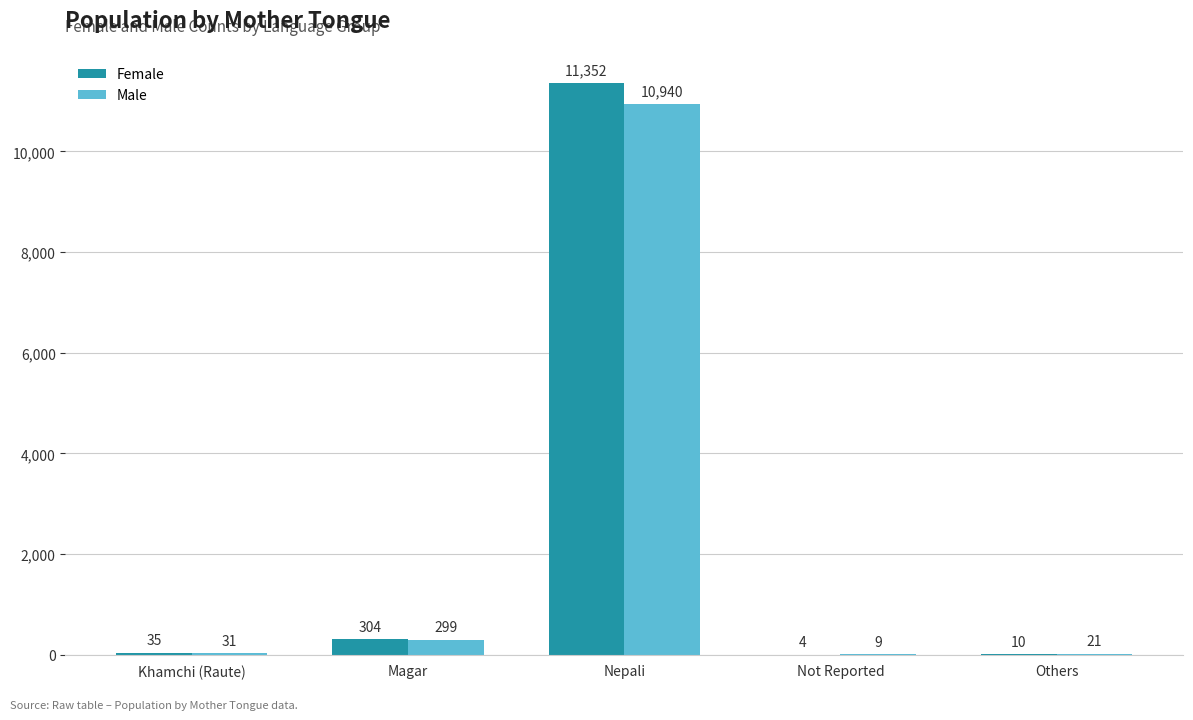

Between Not Reported and Others, which series saw the biggest shift?

Male